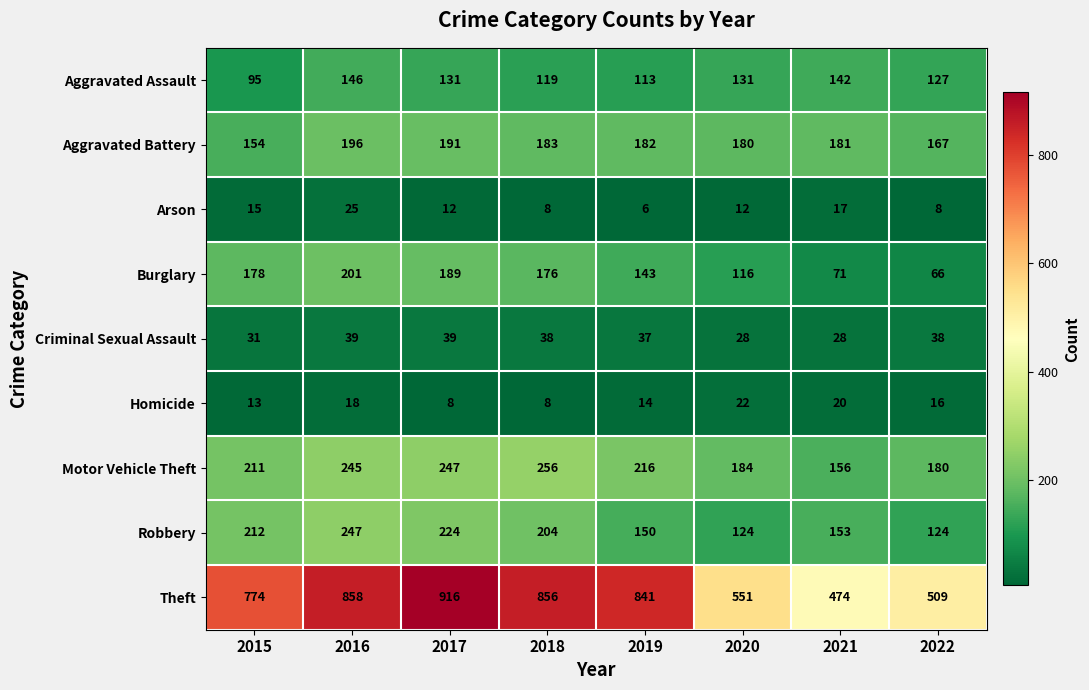

What is the greatest value displayed?

916